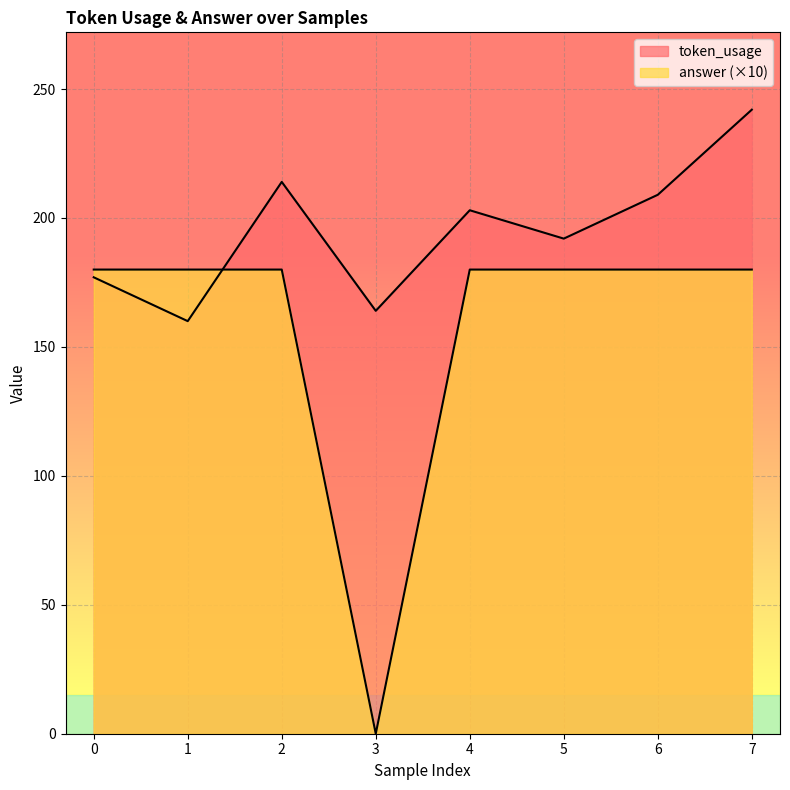

Reading left to right, transcribe all the data shown in this chart.

token_usage: 0=177	1=160	2=214	3=164	4=203	5=192	6=209	7=242
answer: 0=180	1=180	2=180	3=0	4=180	5=180	6=180	7=180